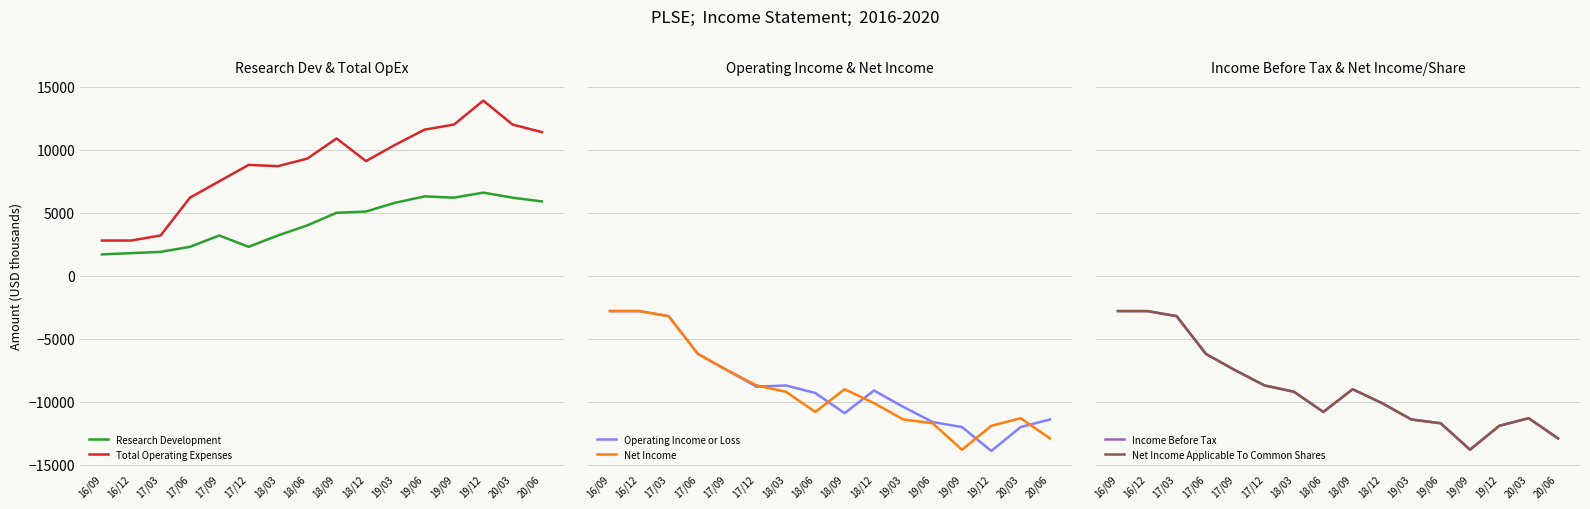

The value of Net Income at 17/06 is -6200. True or false?

True